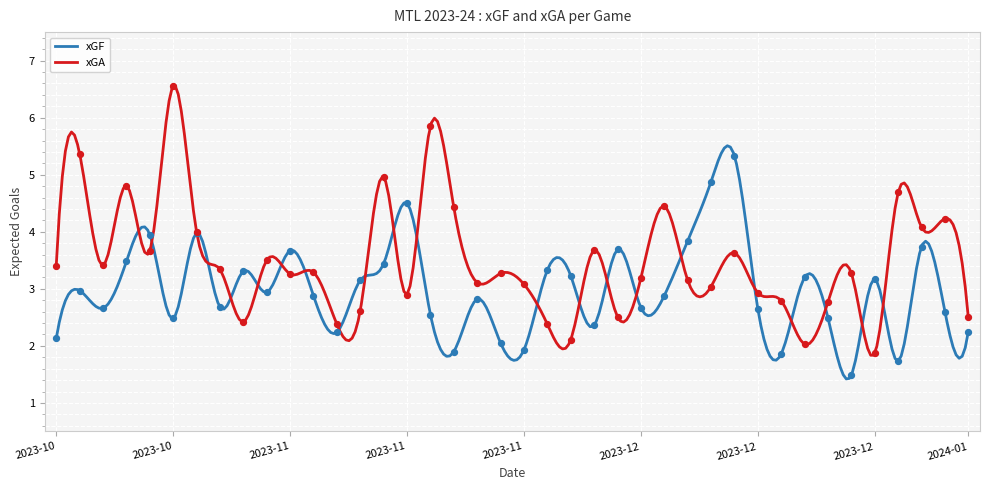

At how many categories does at least one series exceed 5?

4